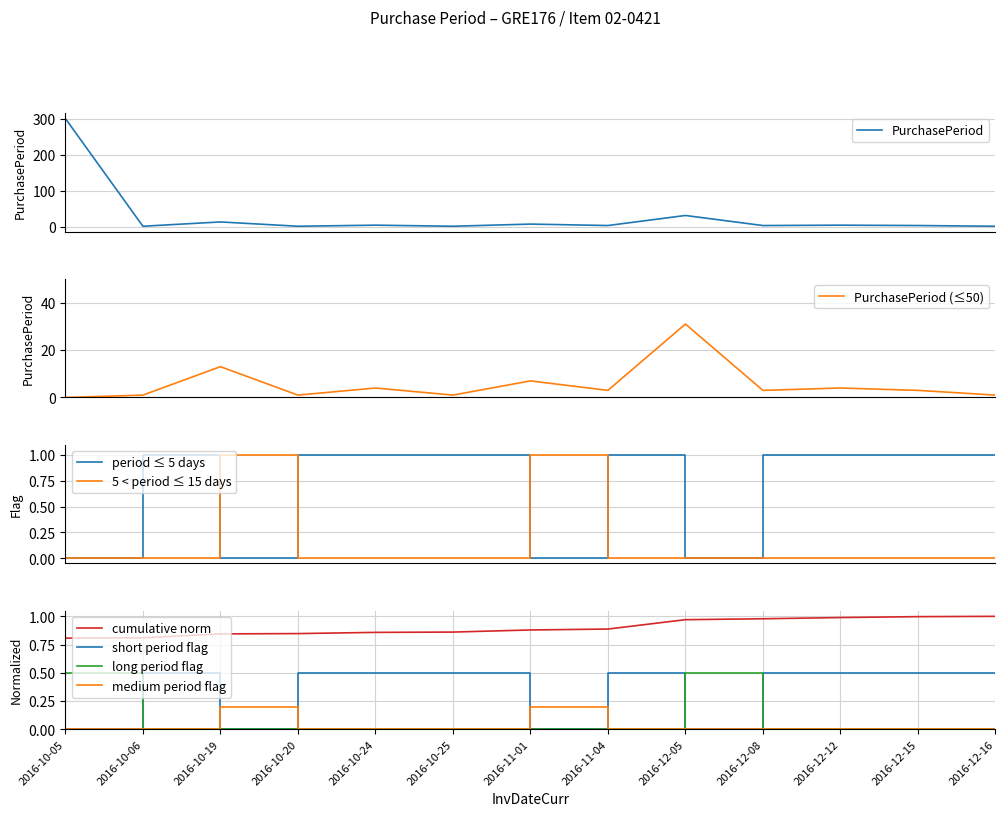

At which category does the chart reach its minimum across all series?

2016-10-06